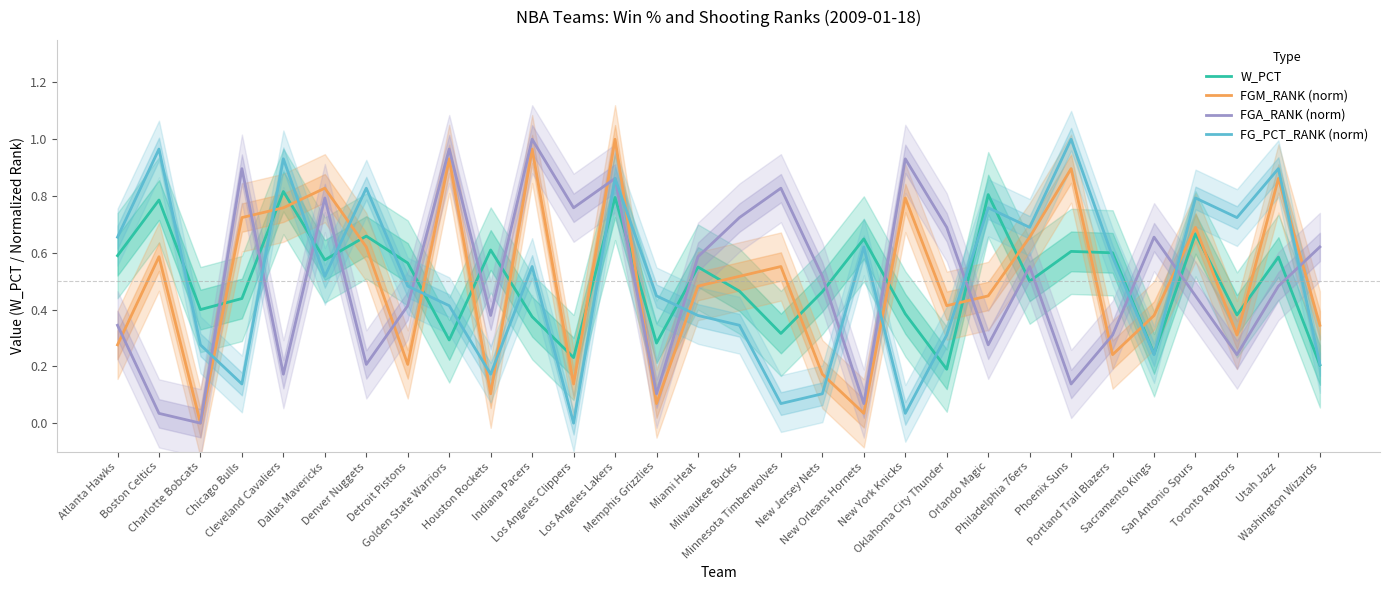

How many values in the FG_PCT_RANK (norm) series exceed 0?

29